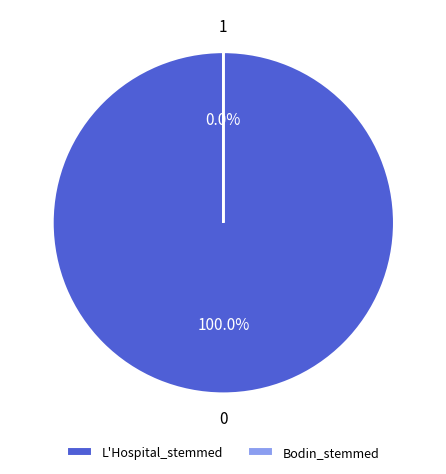

Which slice represents more than half of the pie?

L'Hospital_stemmed